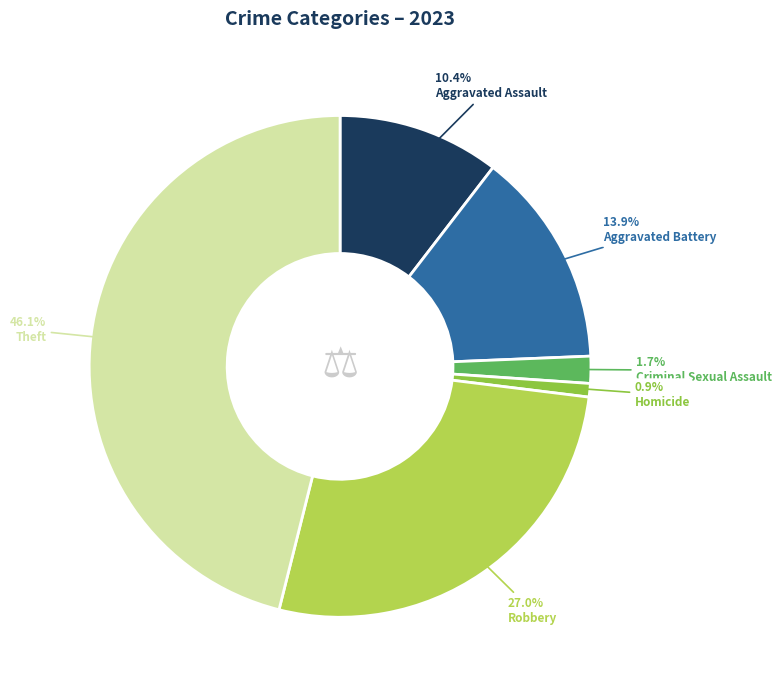

How many slices are in this pie chart?

6